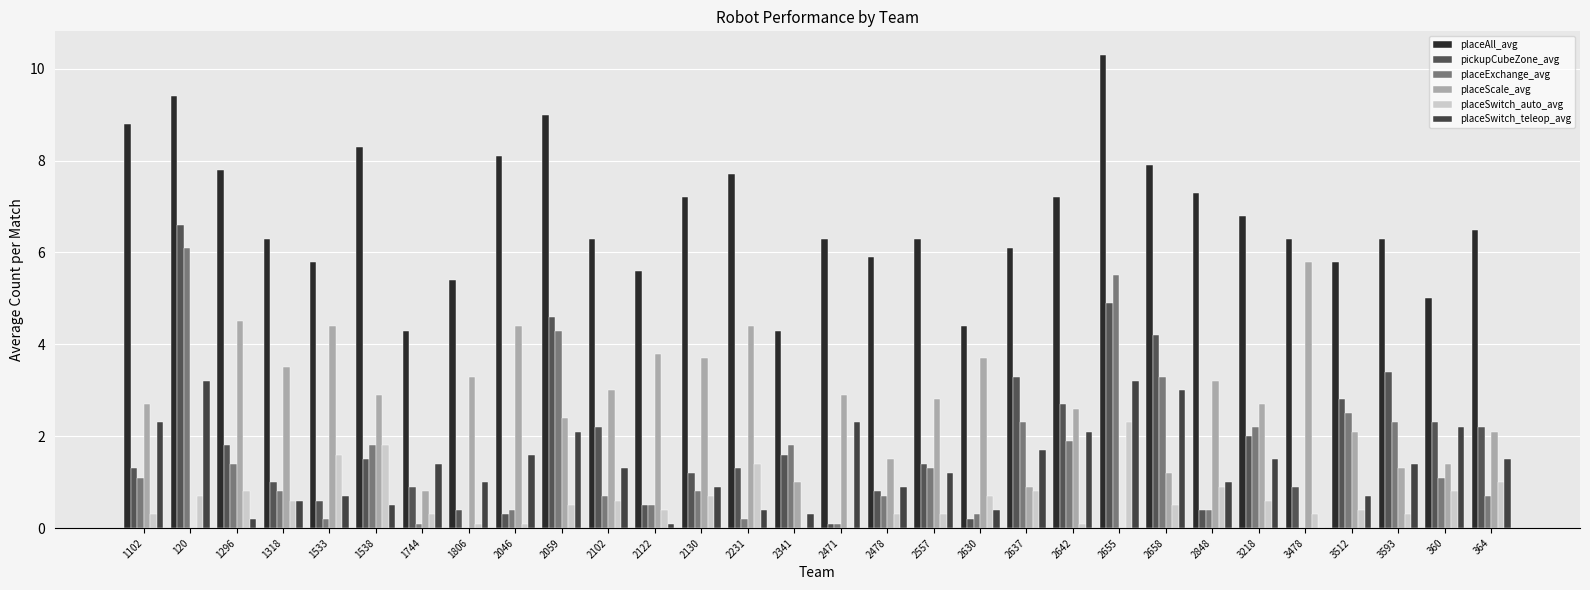

Reading left to right, what are all the values shown in this chart?

placeAll_avg: 8.8	9.4	7.8	6.3	5.8	8.3	4.3	5.4	8.1	9.0	6.3	5.6	7.2	7.7	4.3	6.3	5.9	6.3	4.4	6.1	7.2	10.3	7.9	7.3	6.8	6.3	5.8	6.3	5.0	6.5
pickupCubeZone_avg: 1.3	6.6	1.8	1.0	0.6	1.5	0.9	0.4	0.3	4.6	2.2	0.5	1.2	1.3	1.6	0.1	0.8	1.4	0.2	3.3	2.7	4.9	4.2	0.4	2.0	0.9	2.8	3.4	2.3	2.2
placeExchange_avg: 1.1	6.1	1.4	0.8	0.2	1.8	0.1	0.0	0.4	4.3	0.7	0.5	0.8	0.2	1.8	0.1	0.7	1.3	0.3	2.3	1.9	5.5	3.3	0.4	2.2	0.0	2.5	2.3	1.1	0.7
placeScale_avg: 2.7	0.0	4.5	3.5	4.4	2.9	0.8	3.3	4.4	2.4	3.0	3.8	3.7	4.4	1.0	2.9	1.5	2.8	3.7	0.9	2.6	0.0	1.2	3.2	2.7	5.8	2.1	1.3	1.4	2.1
placeSwitch_auto_avg: 0.3	0.7	0.8	0.6	1.6	1.8	0.3	0.1	0.1	0.5	0.6	0.4	0.7	1.4	0.0	0.0	0.3	0.3	0.7	0.8	0.1	2.3	0.5	0.9	0.6	0.3	0.4	0.3	0.8	1.0
placeSwitch_teleop_avg: 2.3	3.2	0.2	0.6	0.7	0.5	1.4	1.0	1.6	2.1	1.3	0.1	0.9	0.4	0.3	2.3	0.9	1.2	0.4	1.7	2.1	3.2	3.0	1.0	1.5	0.0	0.7	1.4	2.2	1.5